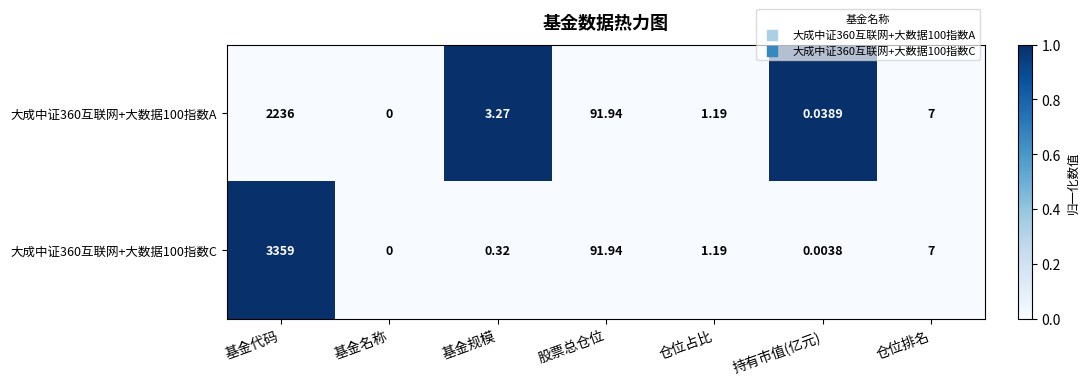

Is the value of 大成中证360互联网+大数据100指数C at 仓位排名 greater than the value of 大成中证360互联网+大数据100指数A at 基金规模?

Yes